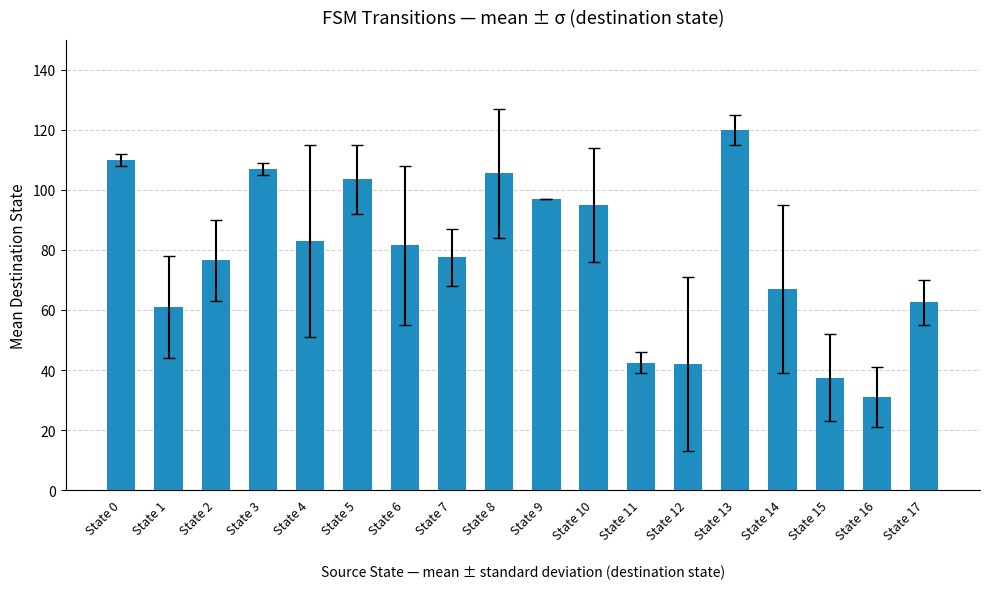

What is the difference between the maximum and minimum values?

89.0